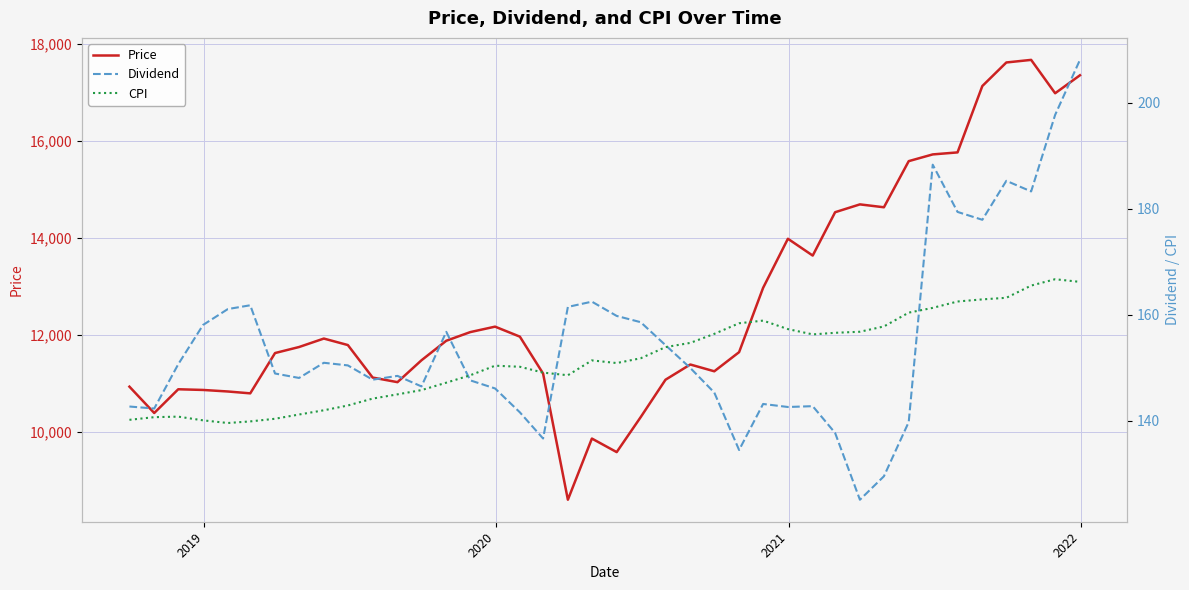

What is the average value of the Dividend series?

154.8